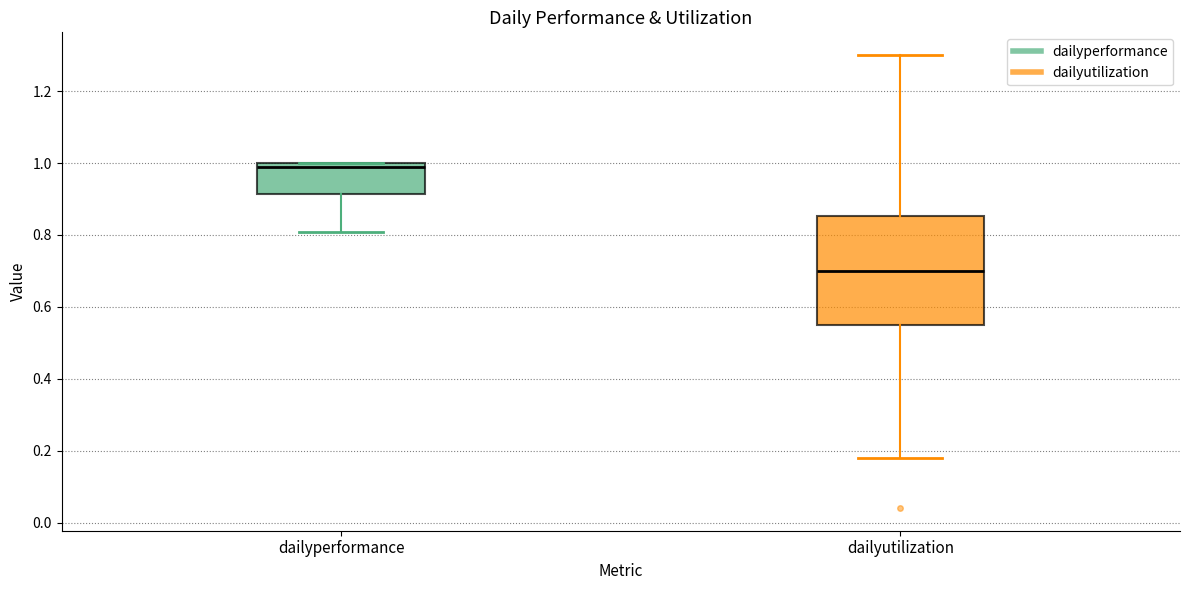

Reading left to right, transcribe this box plot: for each box, give where its median line is, the range the box spans, and where its two whiskers end, as read against the y-axis. The values are not printed on the chart, so give them approximately, as read against the axis.

dailyperformance: median 0.98, box 0.92 to 1.00, whiskers 0.80 to 1.00
dailyutilization: median 0.70, box 0.56 to 0.86, whiskers 0.18 to 1.30